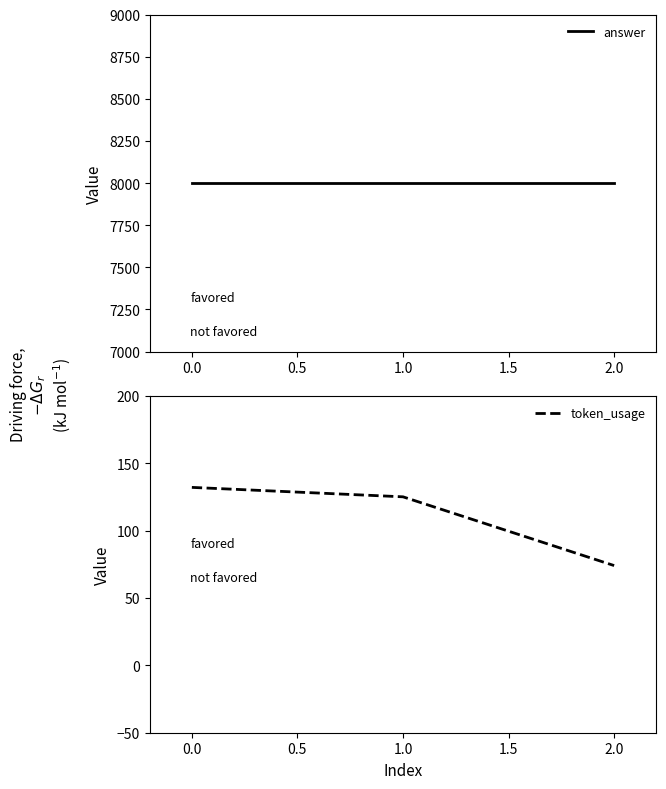

Count the number of data series in this chart.

2